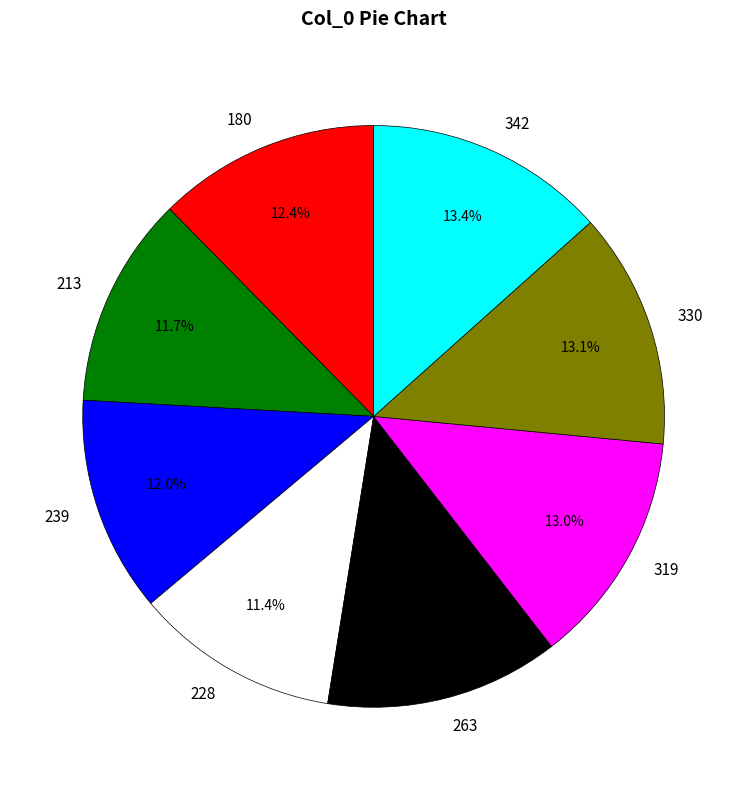

What percentage is NOT represented by 263?

87.0%